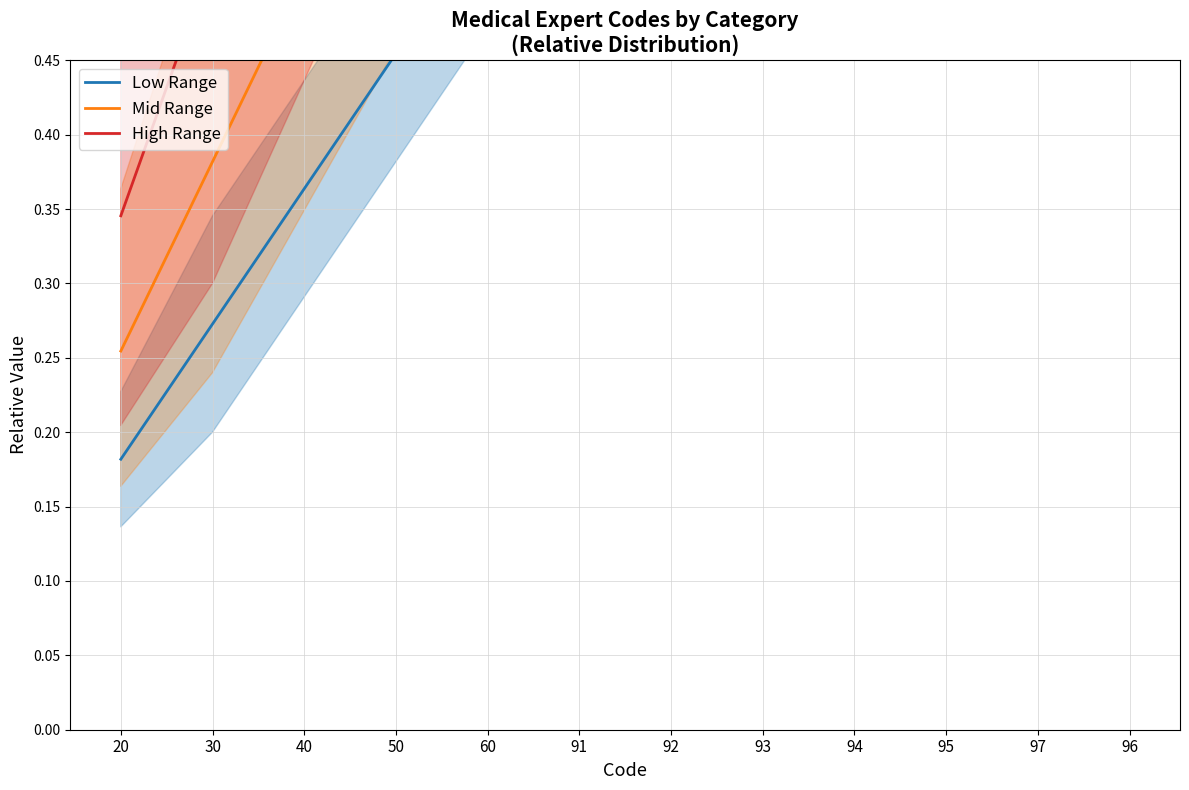

What is the spread (max minus min) of values at 20?

0.2